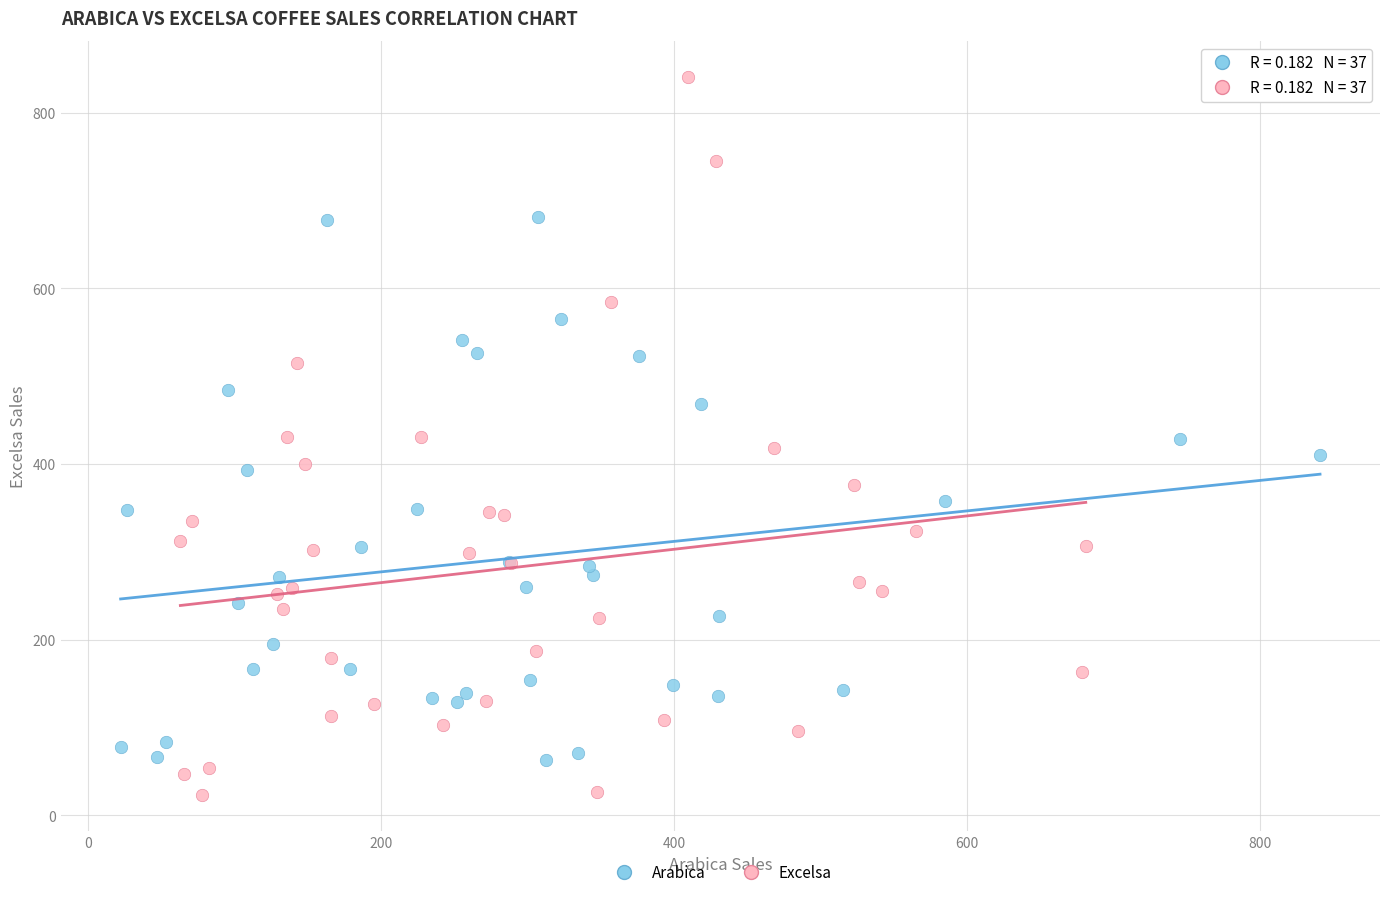

Which series reaches the minimum Y coordinate?

Excelsa